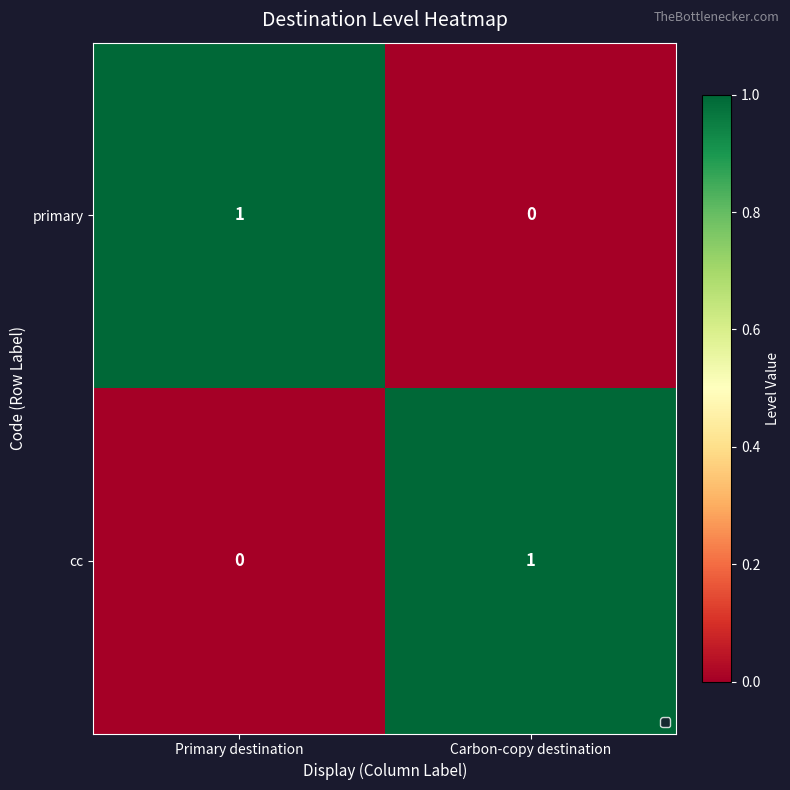

Reading left to right, what are all the values shown in this chart?

primary: Primary destination=1	Carbon-copy destination=0
cc: Primary destination=0	Carbon-copy destination=1